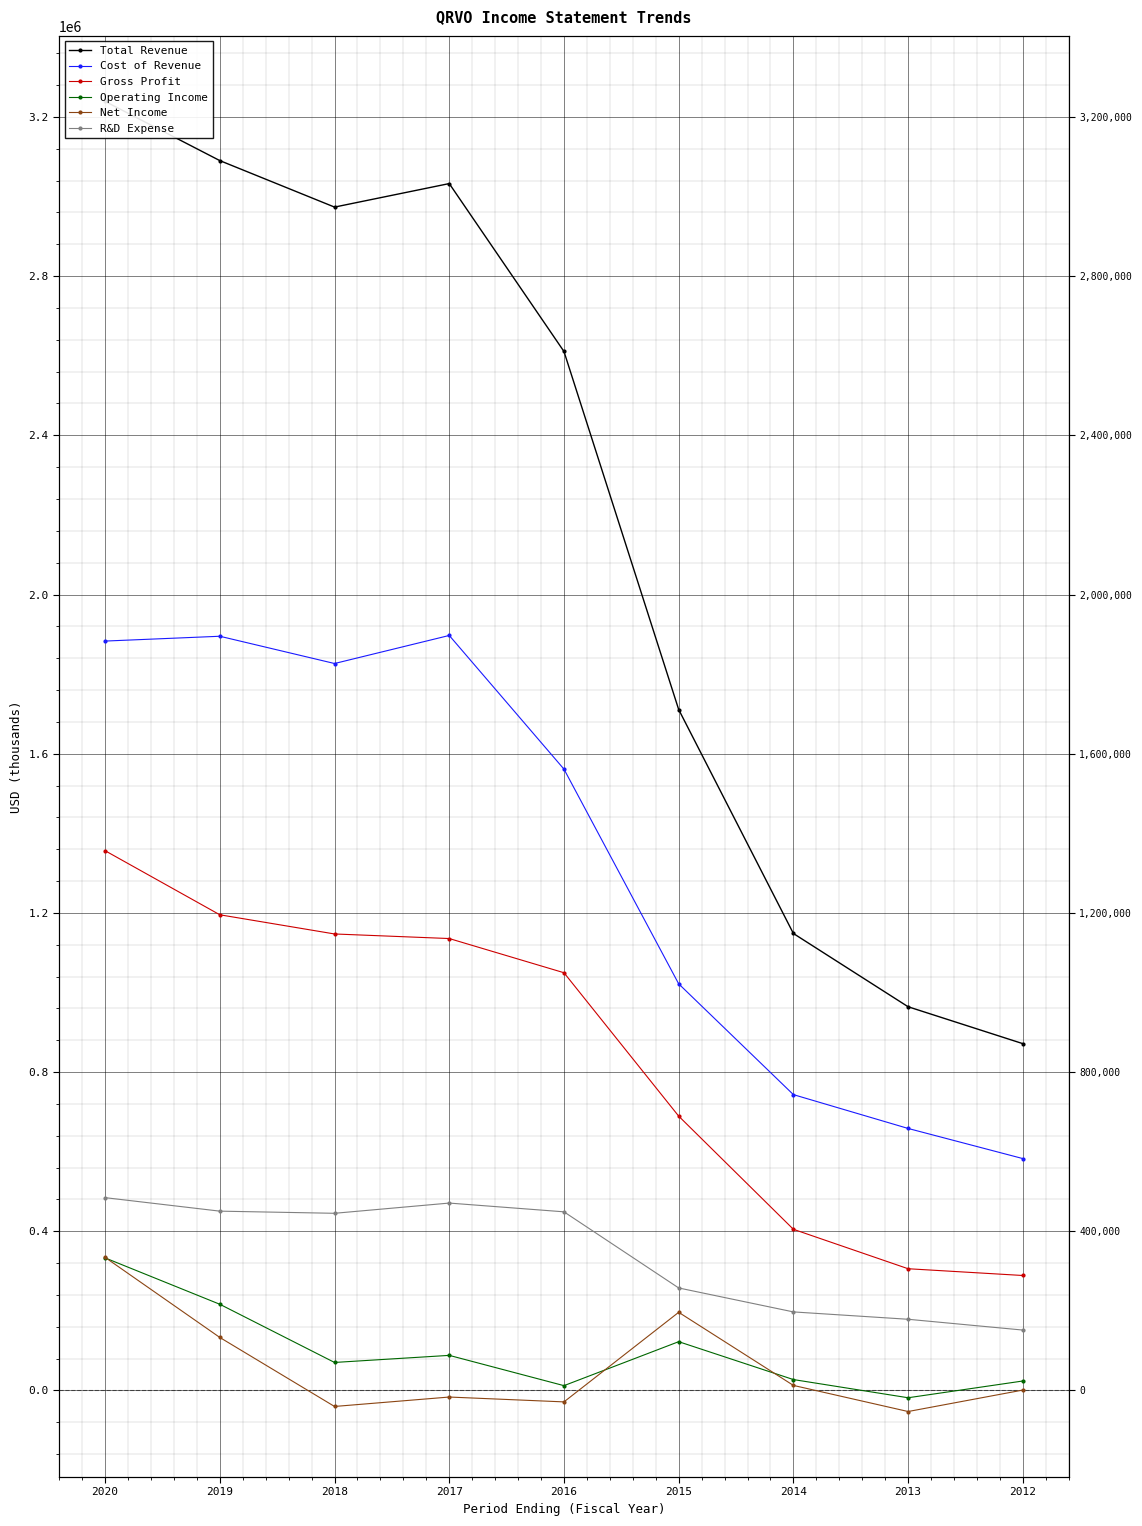

Does the chart display data point markers on the line(s)?

Yes